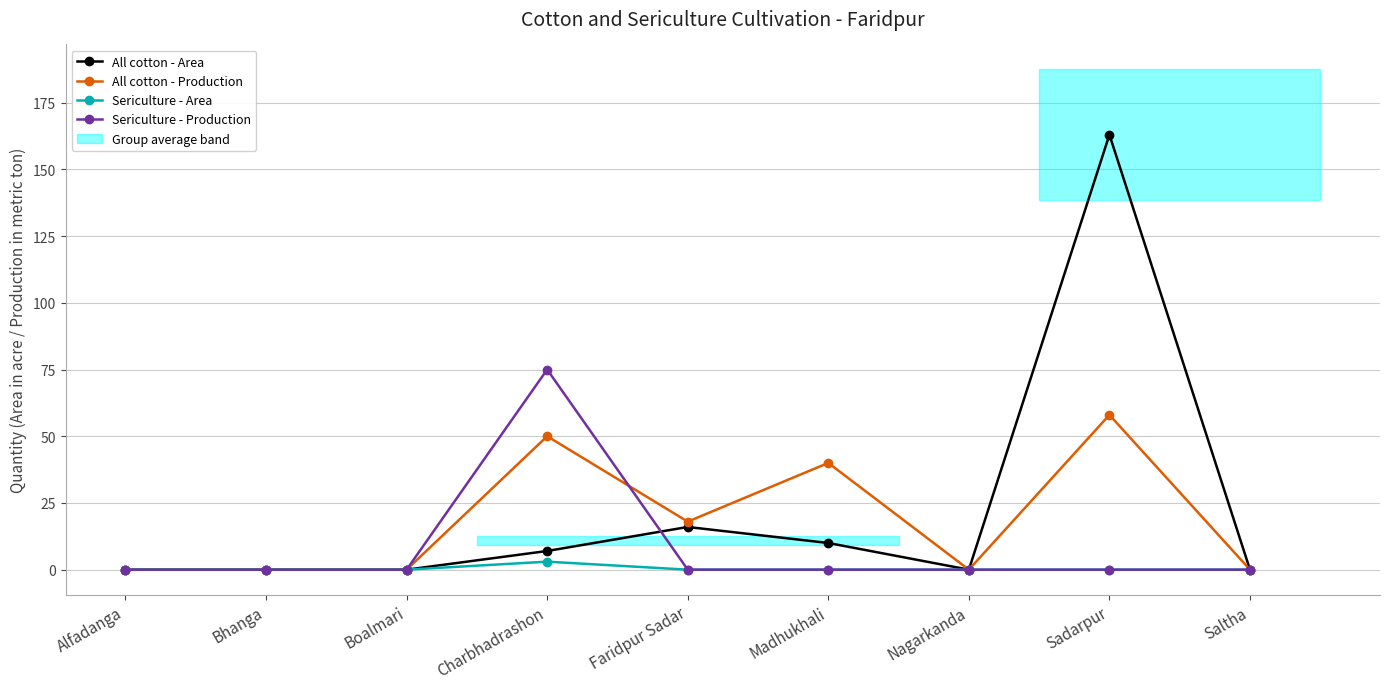

Reading left to right, transcribe all the data shown in this chart.

All cotton - Area: Alfadanga=0	Bhanga=0	Boalmari=0	Charbhadrashon=7	Faridpur Sadar=16	Madhukhali=10	Nagarkanda=0	Sadarpur=163	Saltha=0
All cotton - Production: Alfadanga=0	Bhanga=0	Boalmari=0	Charbhadrashon=50	Faridpur Sadar=18	Madhukhali=40	Nagarkanda=0	Sadarpur=58	Saltha=0
Sericulture - Area: Alfadanga=0	Bhanga=0	Boalmari=0	Charbhadrashon=3	Faridpur Sadar=0	Madhukhali=0	Nagarkanda=0	Sadarpur=0	Saltha=0
Sericulture - Production: Alfadanga=0	Bhanga=0	Boalmari=0	Charbhadrashon=75	Faridpur Sadar=0	Madhukhali=0	Nagarkanda=0	Sadarpur=0	Saltha=0